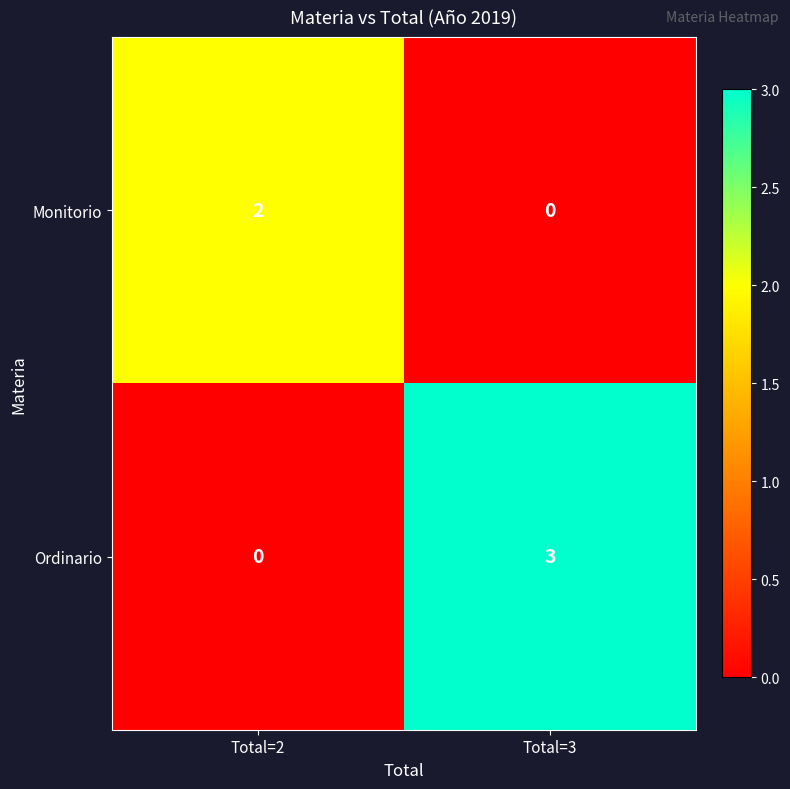

What is the sum of the Ordinario values at Total=2 and Total=3?

3